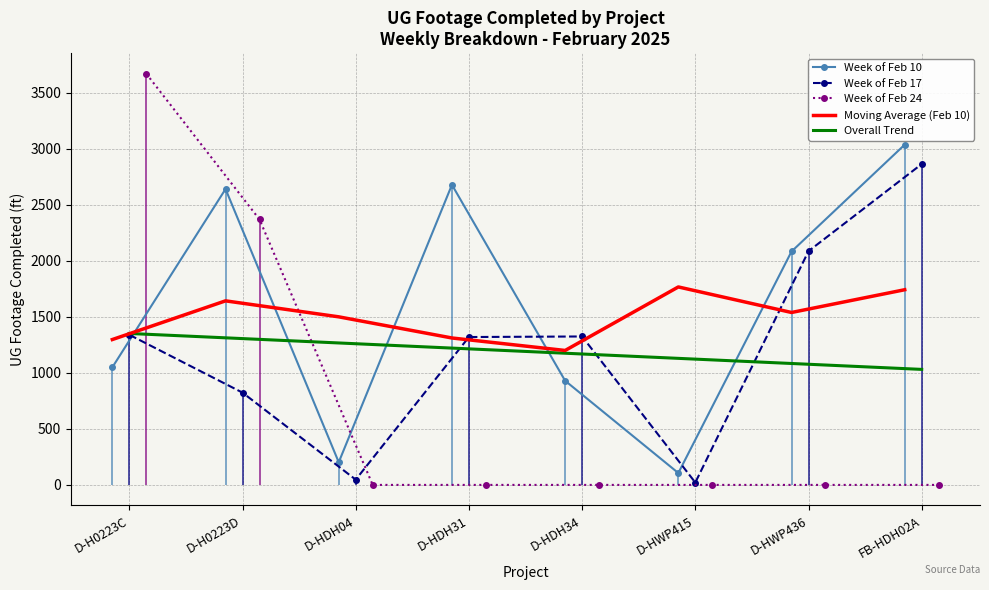

How many intersections are there between Week of Feb 24 and Moving Average (Feb 10)?

1